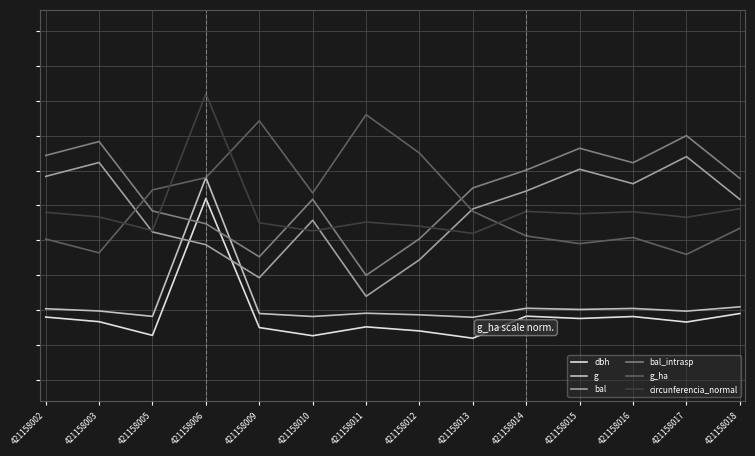

What are all the series names shown in the legend?

dbh, g, bal, bal_intrasp, g_ha, circunferencia_normal